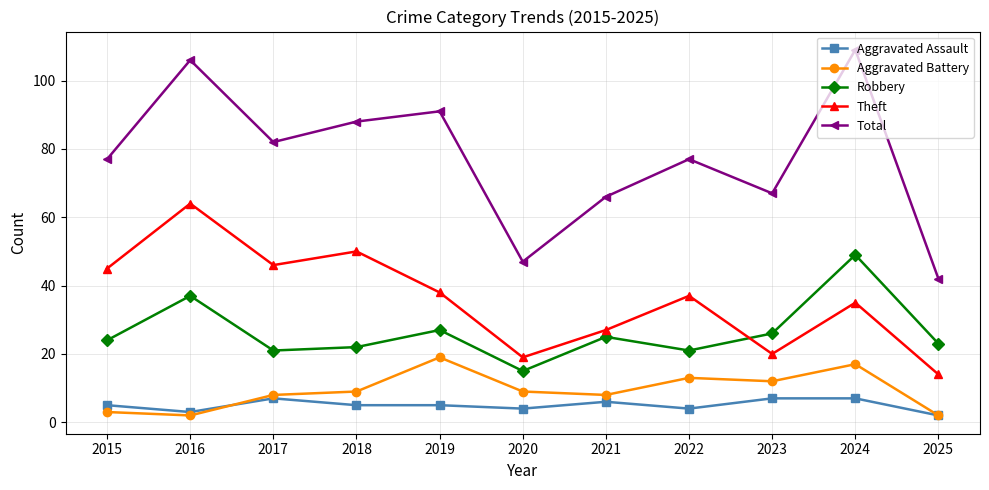

How many values in the Robbery series are below 24?

5